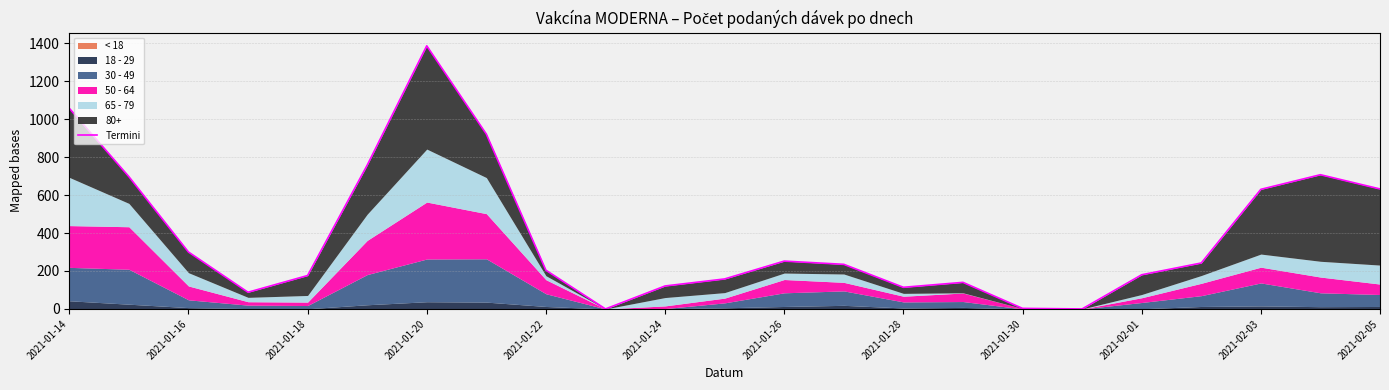

Is it true that the value at 15 is 67?

False